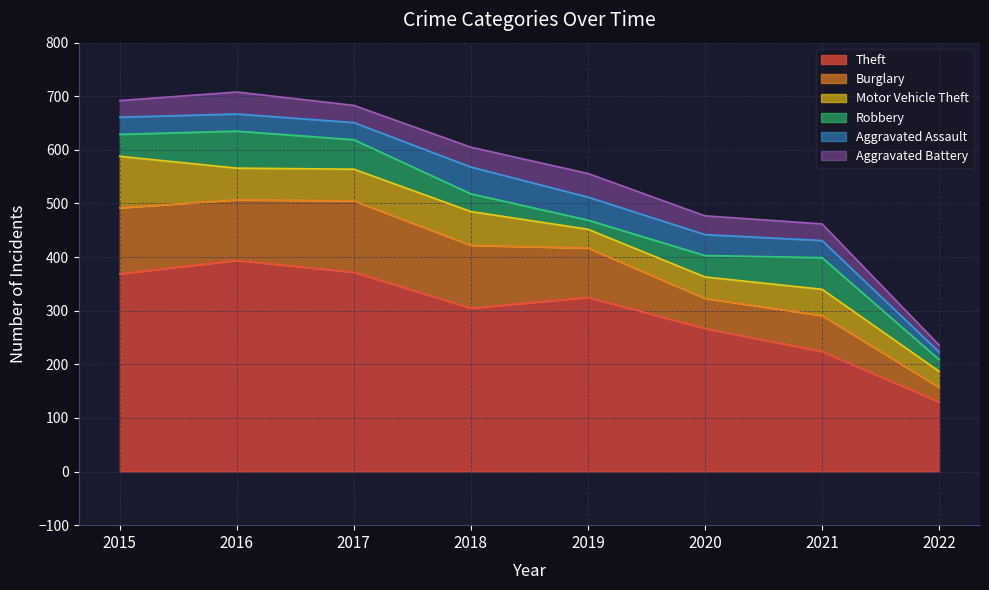

What is the difference between the Aggravated Battery values at 2020 and 2019?

9